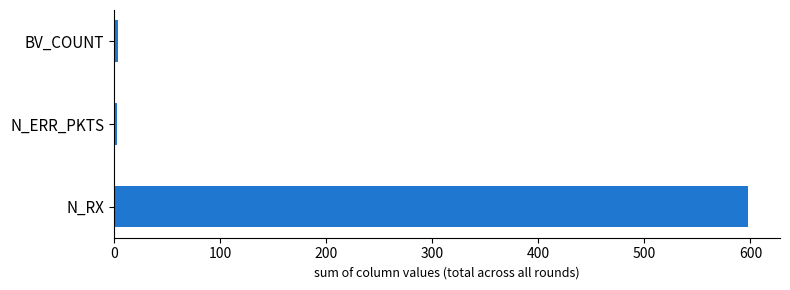

Where is the data nearest to the value 300?

BV_COUNT